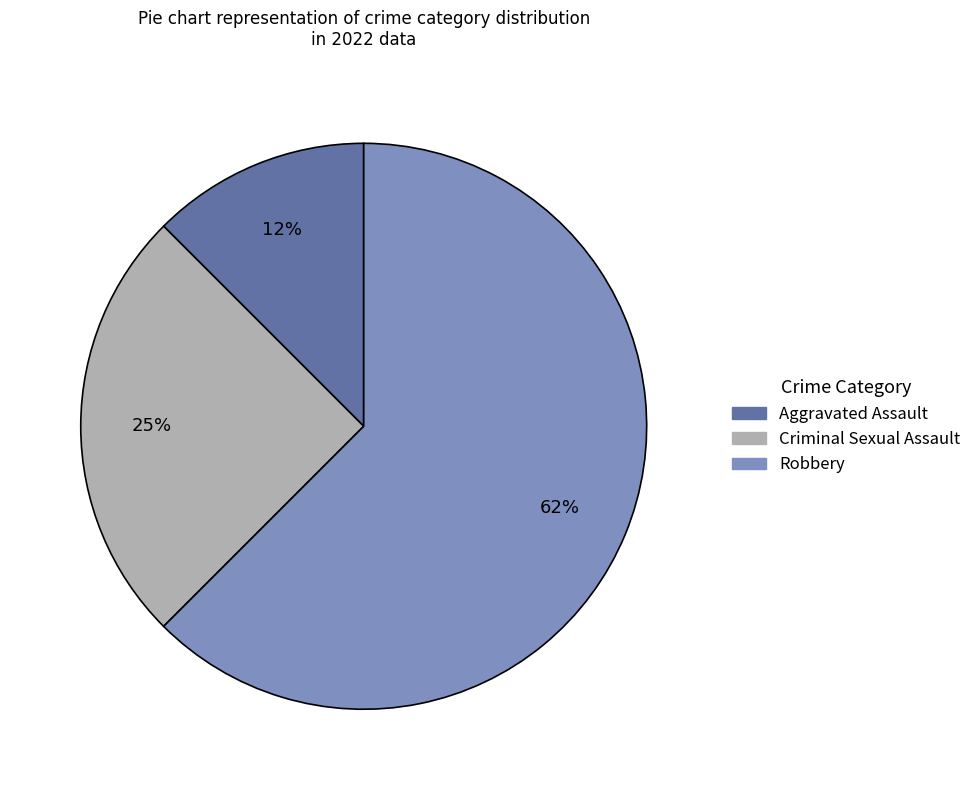

Is the sum of Robbery and Criminal Sexual Assault greater than half?

Yes